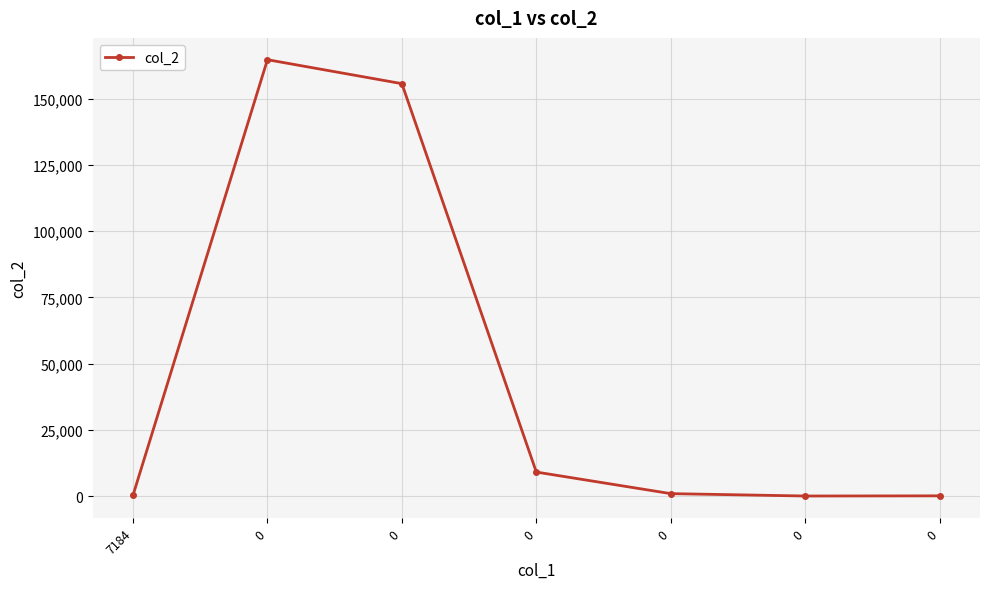

How many values are below 900?

3